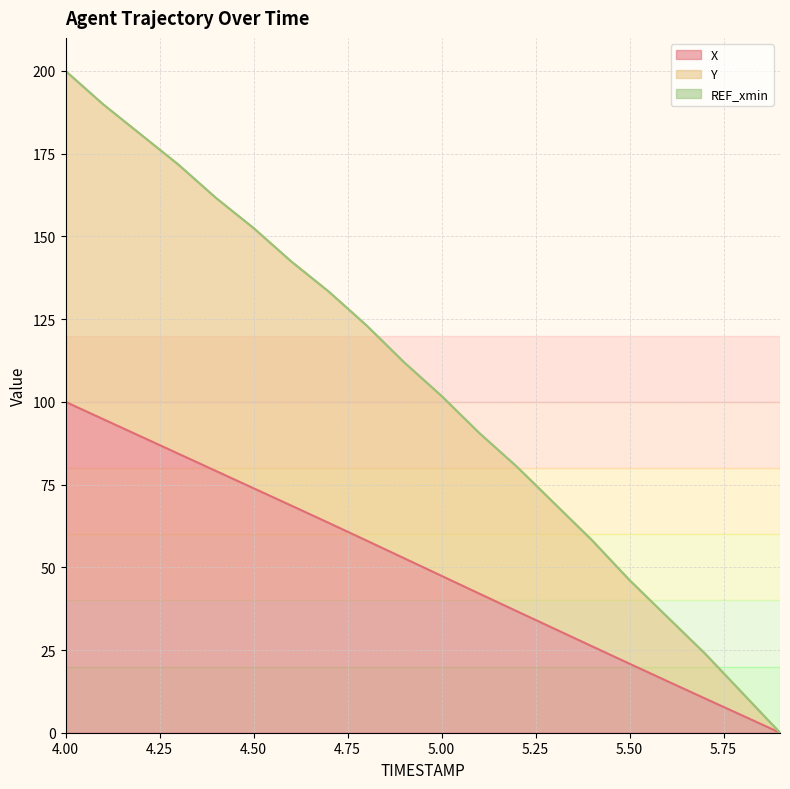

Reading left to right, list all the values displayed in this chart.

X: 100.0	94.8	89.6	84.3	79.1	73.9	68.7	63.4	58.1	52.8	47.4	42.1	36.7	31.4	26.1	20.8	15.6	10.4	5.2	0.0
Y: 200.0	189.9	180.8	171.7	161.6	152.5	142.5	133.3	123.1	112.0	101.8	90.6	80.4	69.3	58.2	46.1	35.0	24.0	12.0	0.0